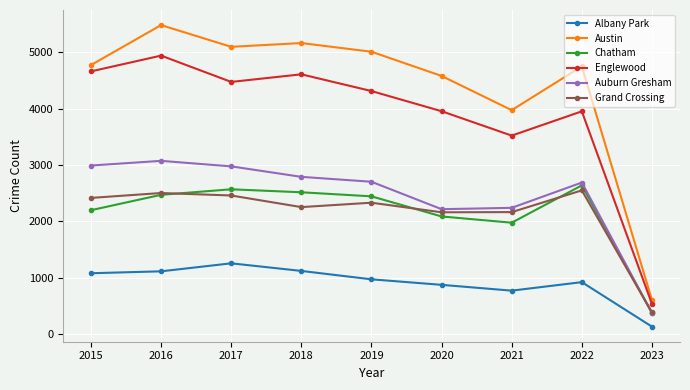

What is the maximum value for Grand Crossing?

2547